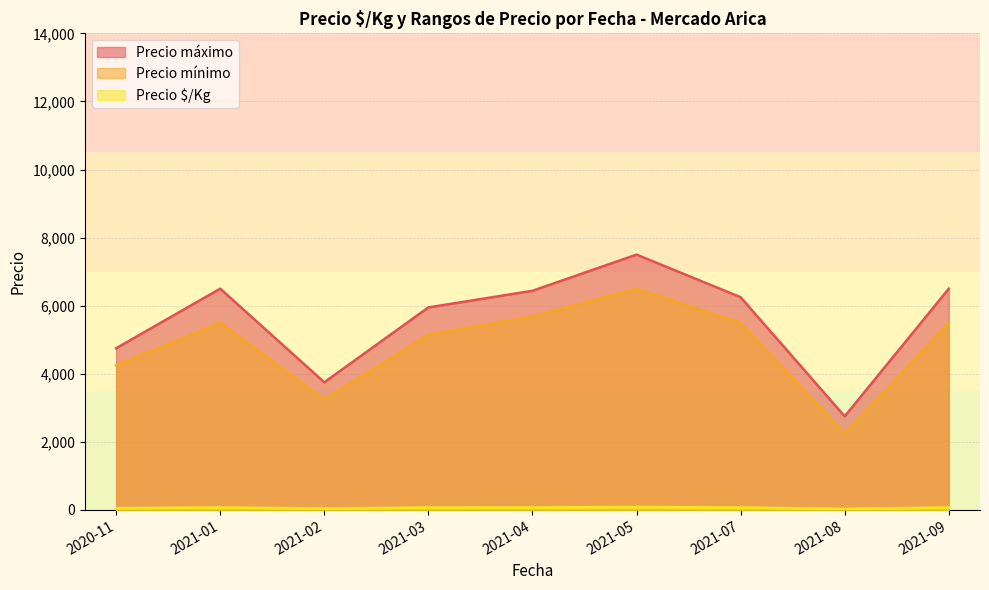

What is the approximate value of Precio mínimo at 2020-11?

4250.0